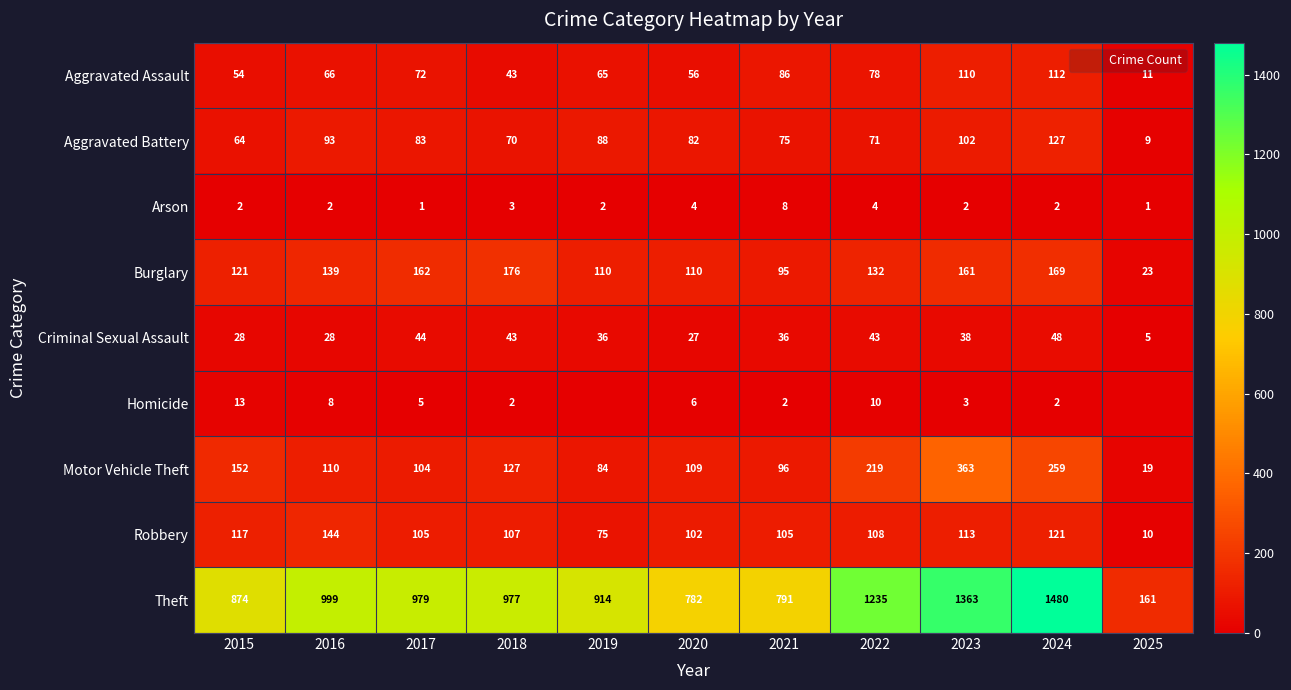

At which category is the sum across all series the highest?

2024